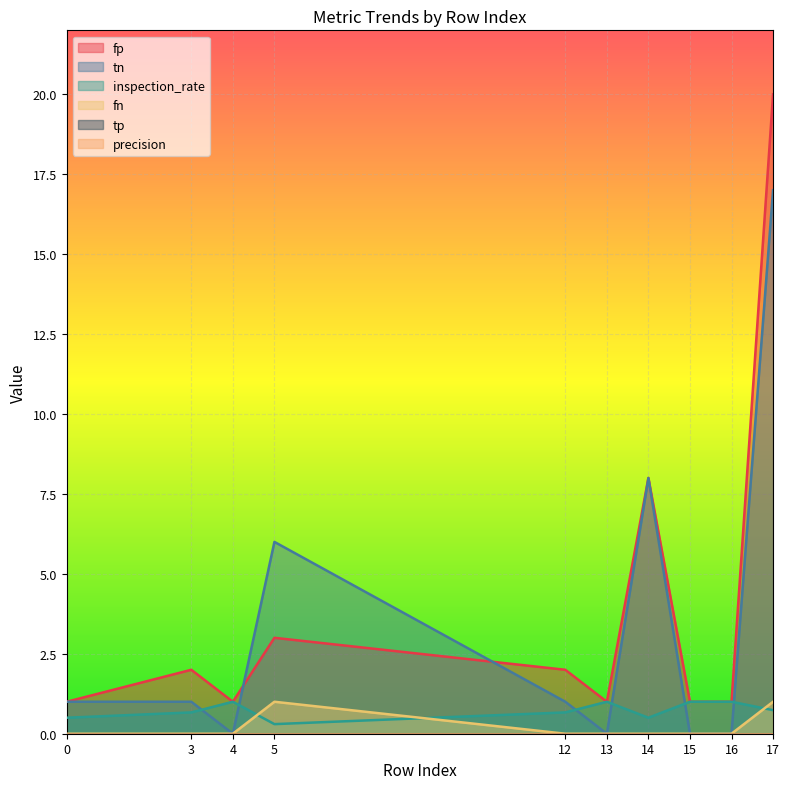

What is the total value across all series at 3?

3.7